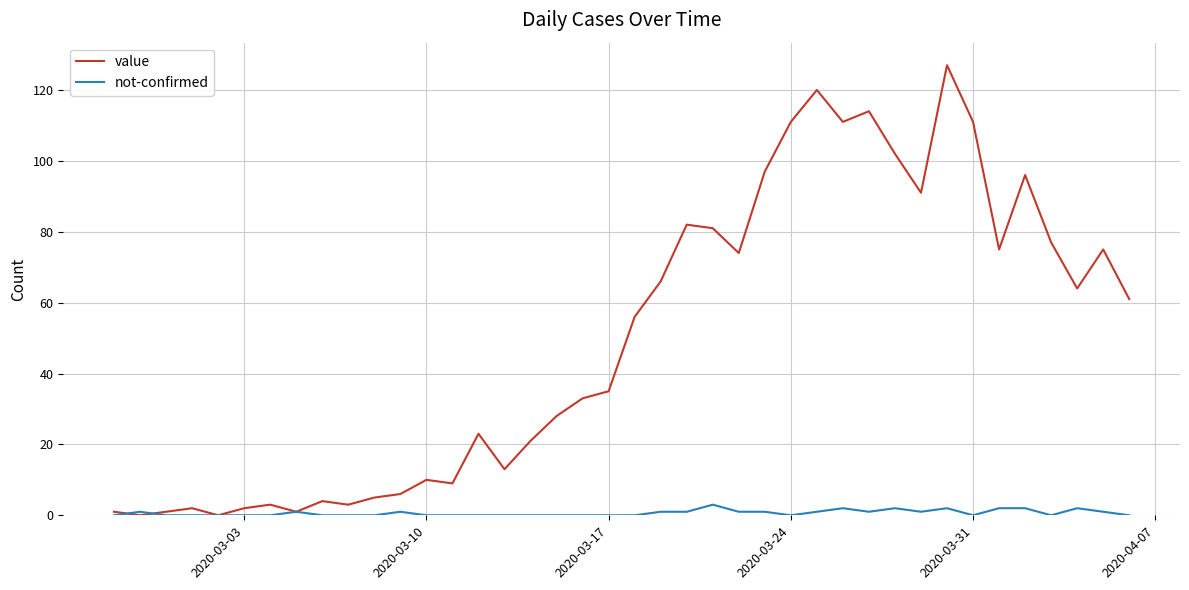

Which series has the largest range (max minus min)?

value